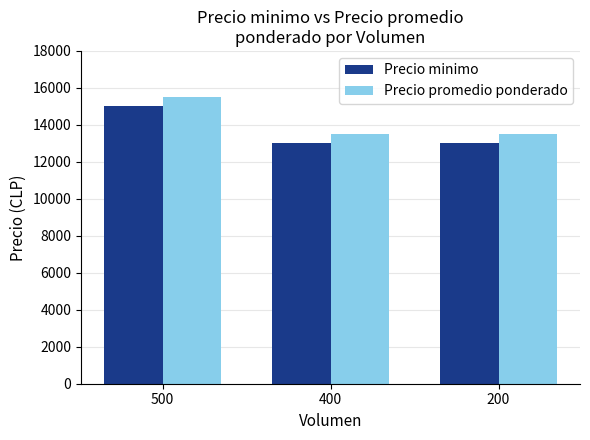

What is the total value across all series at 200?

26500